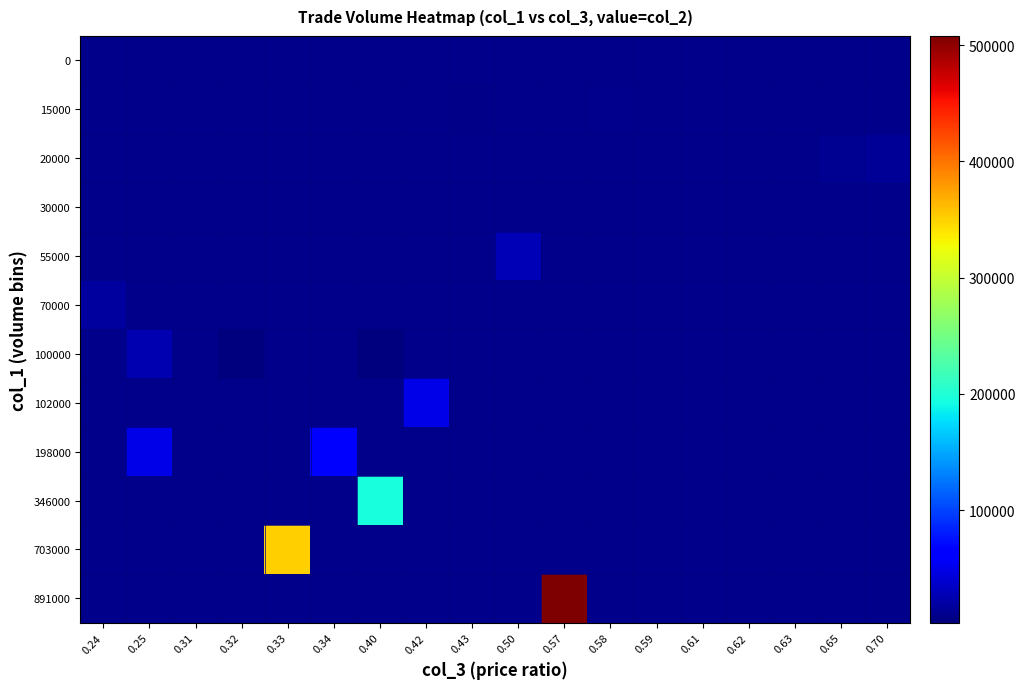

What is the total value across all series at 0.40?

200350